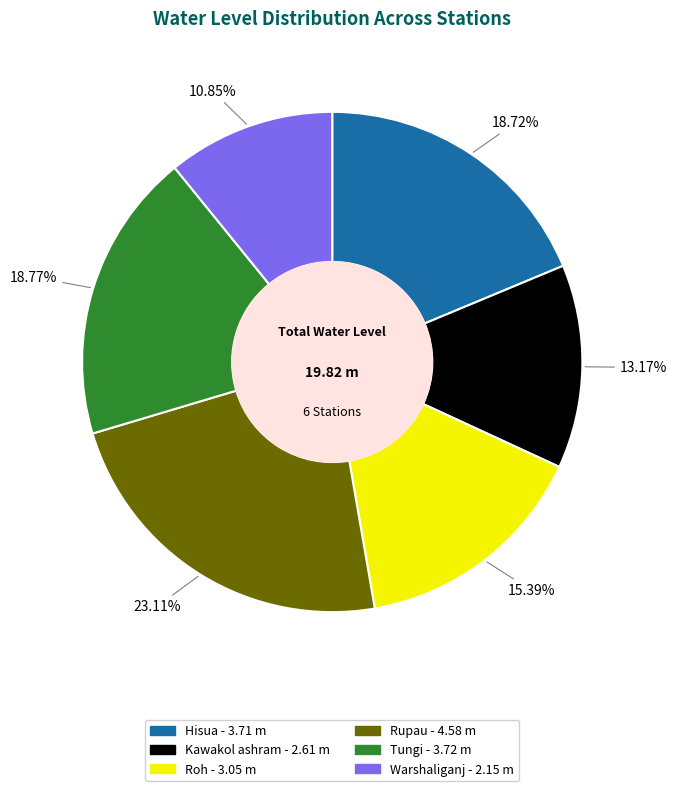

To the nearest percent, what is the difference between the Hisua and Kawakol ashram slice percentages?

6%